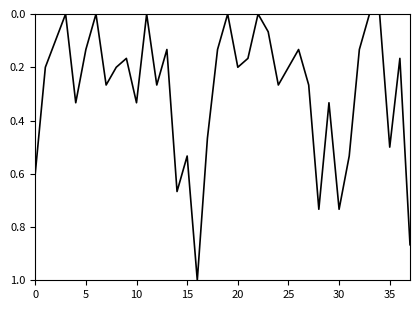

What is the greatest value displayed?

1.0